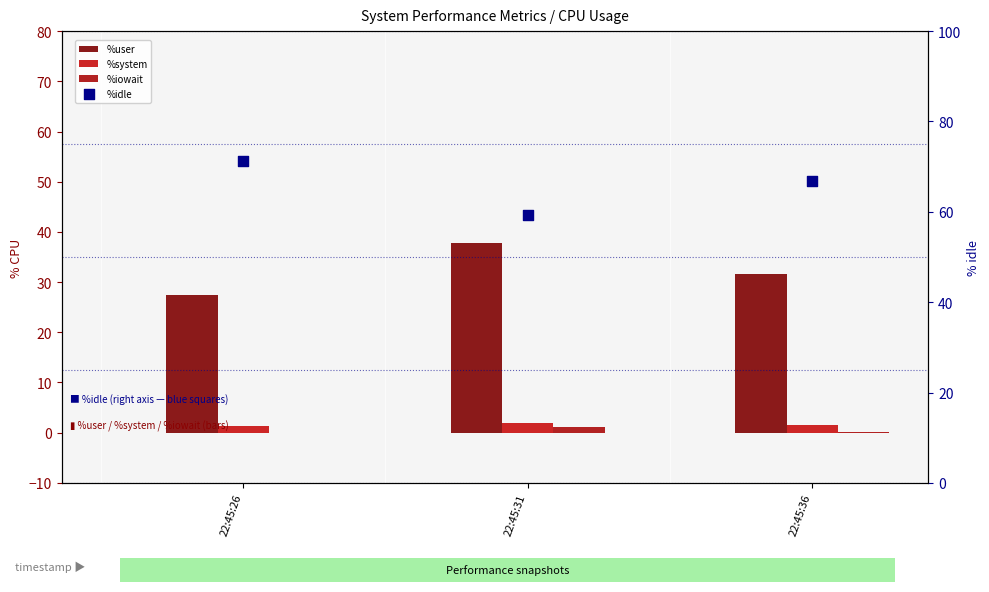

What is the total value across all series at 22:45:36?

100.0